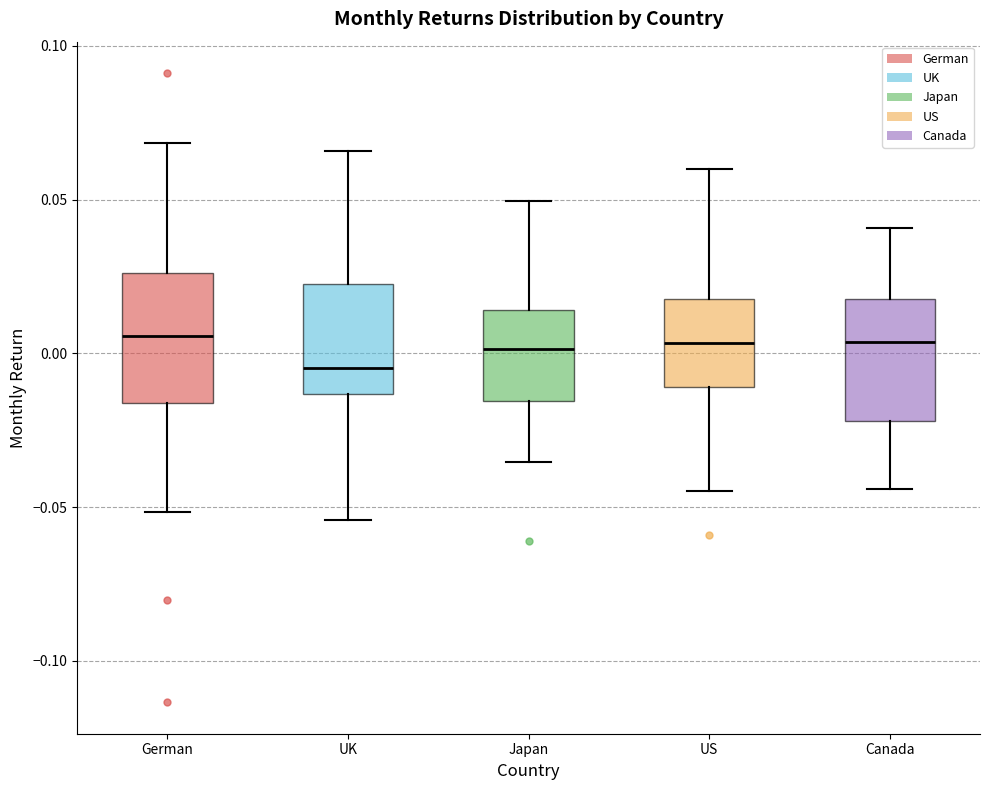

Where does the lower whisker of the box for UK end on the y-axis? The values are not printed on the chart, so give them approximately, as read against the axis.

-0.055